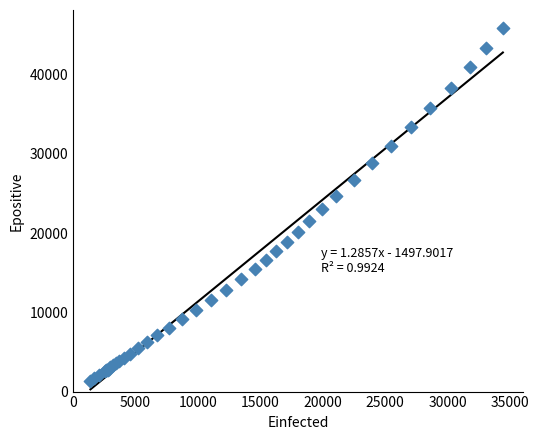

What Y value in the scatter plot is closest to 23619?

23037.5